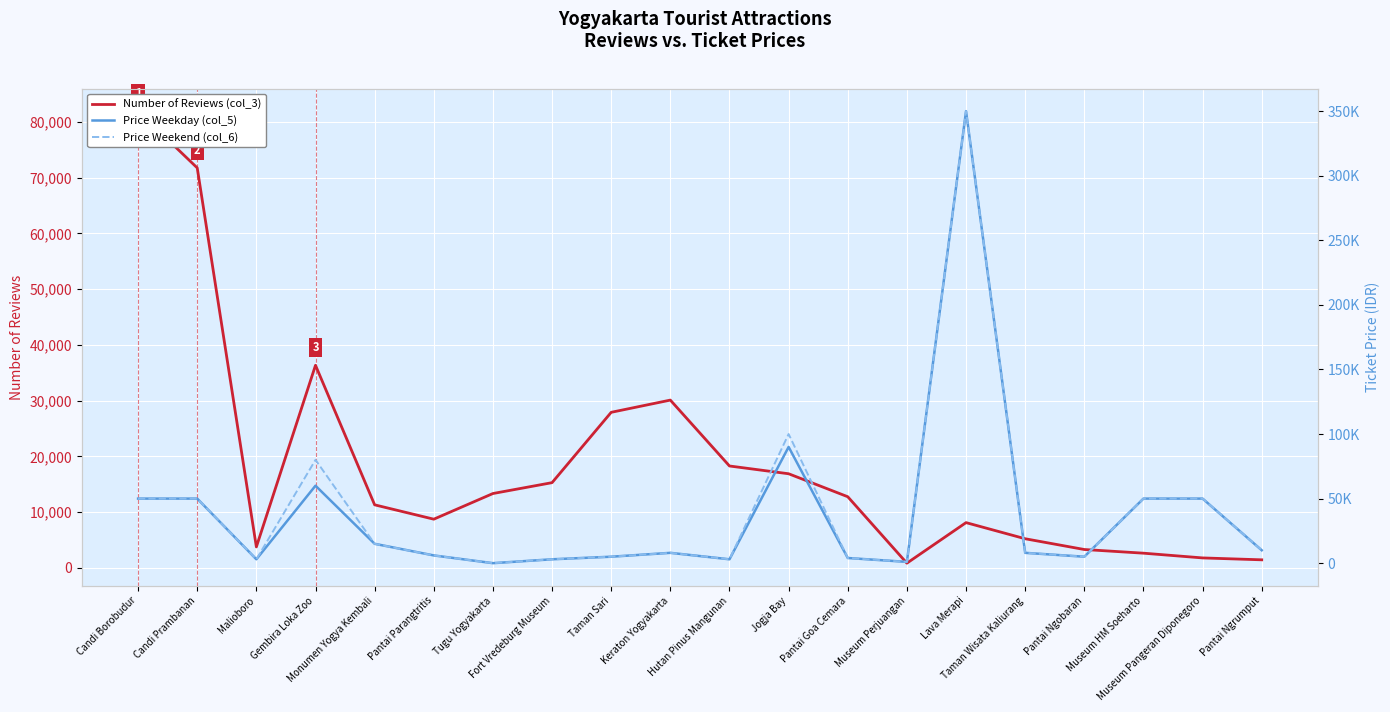

How many data points in Price Weekend (col_6) are less than 8000?

9